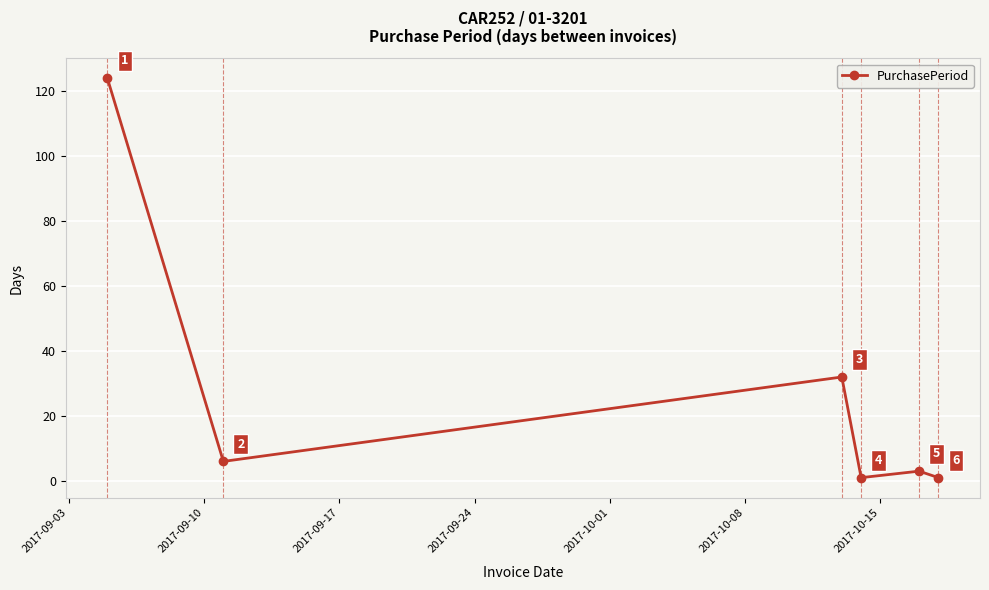

What is the maximum value shown in the chart?

124